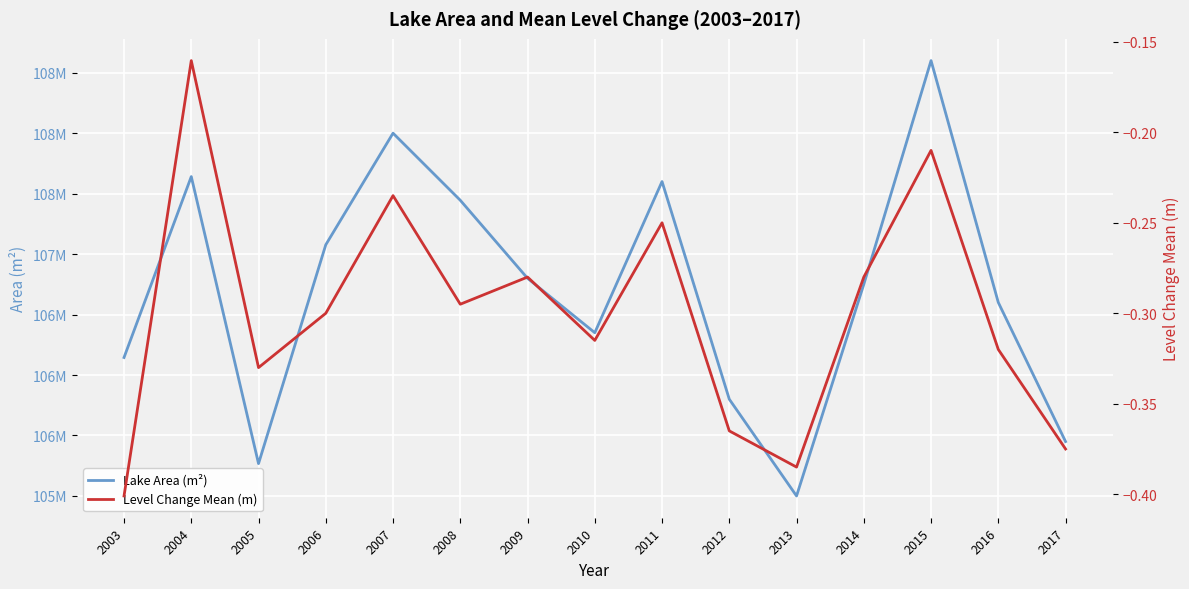

The Lake Area (m²) series shows 107640900.0 at 2004. True or false?

True